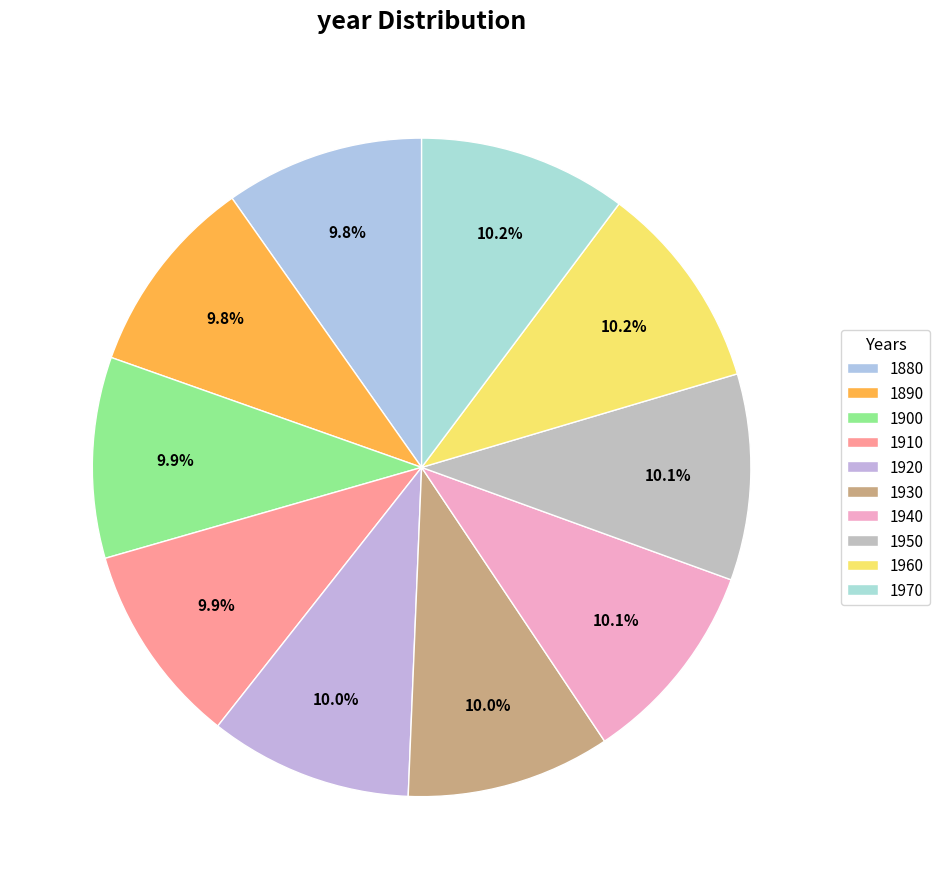

To the nearest percent, what portion does 1930 represent?

10%